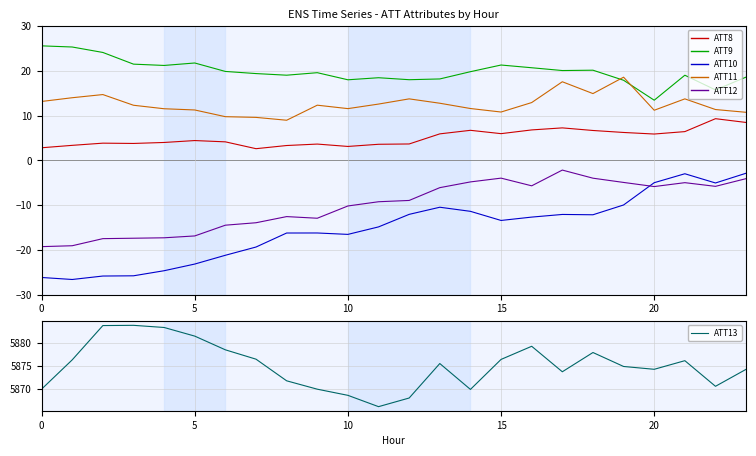

Is the value of ATT8 at 15 greater than the value of ATT13 at 25?

No